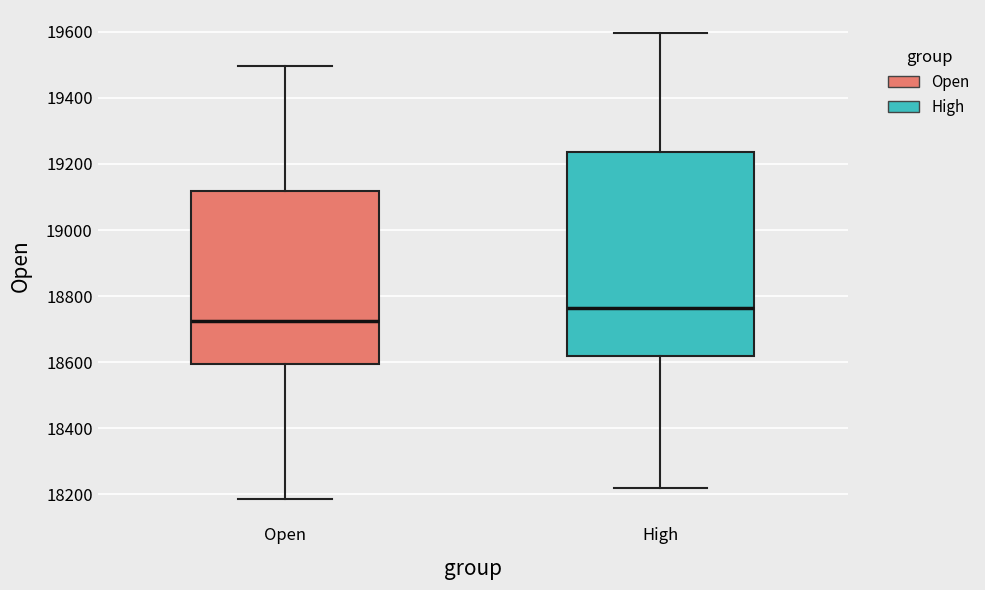

Where does the upper whisker of the box for High end on the y-axis? The values are not printed on the chart, so give them approximately, as read against the axis.

19600